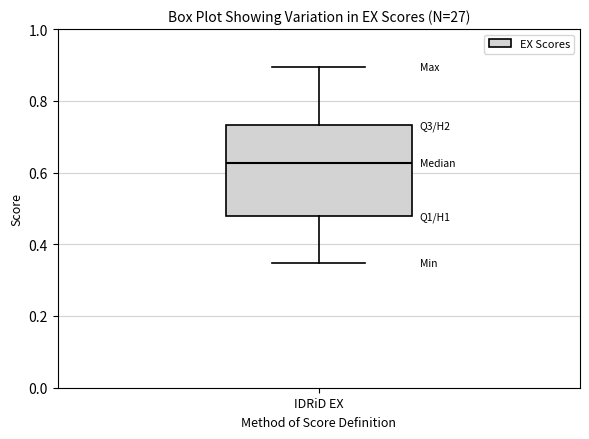

Transcribe this box plot: give where the median line is, the range the box spans, and where the two whiskers end, as read against the y-axis. The values are not printed on the chart, so give them approximately, as read against the axis.

median 0.62, box 0.48 to 0.74, whiskers 0.34 to 0.90